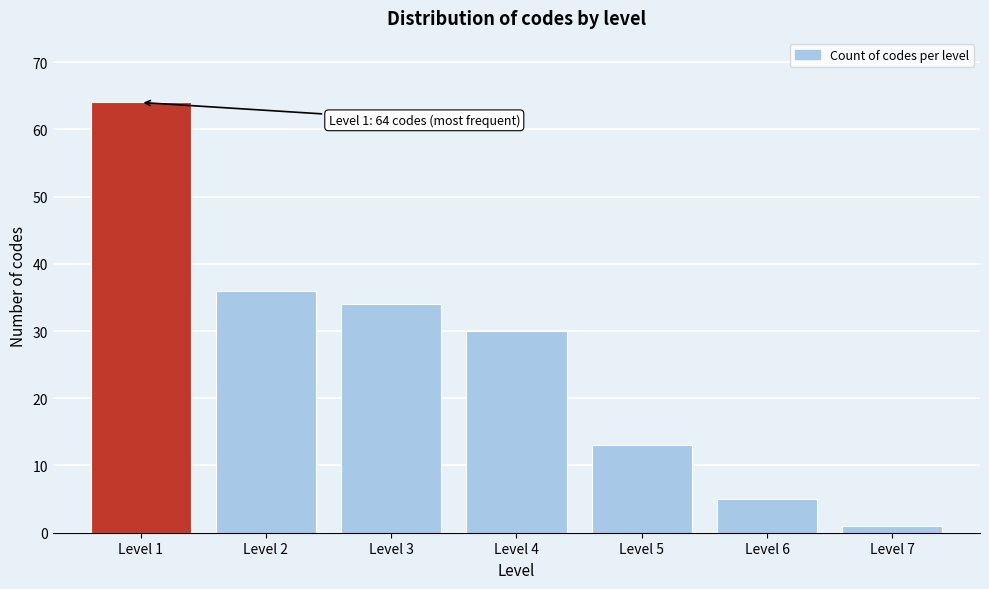

Reading left to right, transcribe all the data shown in this chart.

64	36	34	30	13	5	1